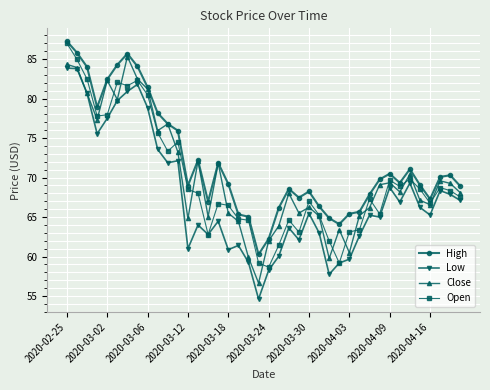

True or false: Close has more than 1 interior local peaks.

True